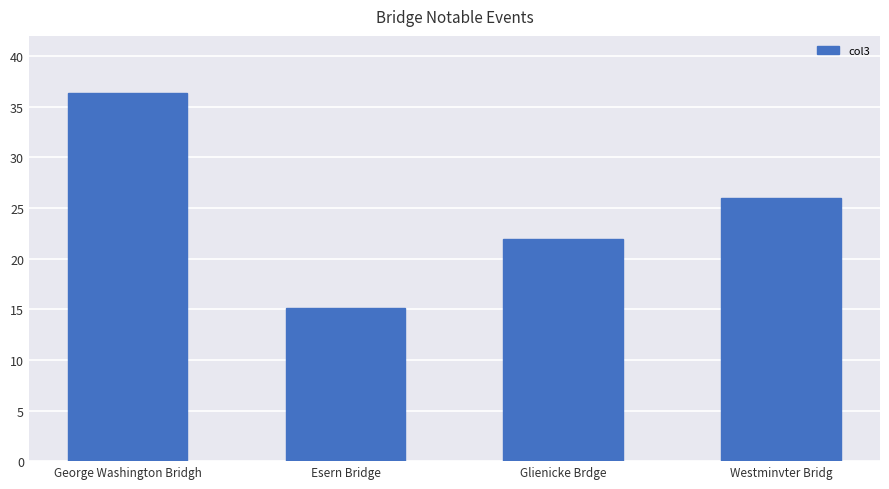

What position from the left is Glienicke Brdge?

3